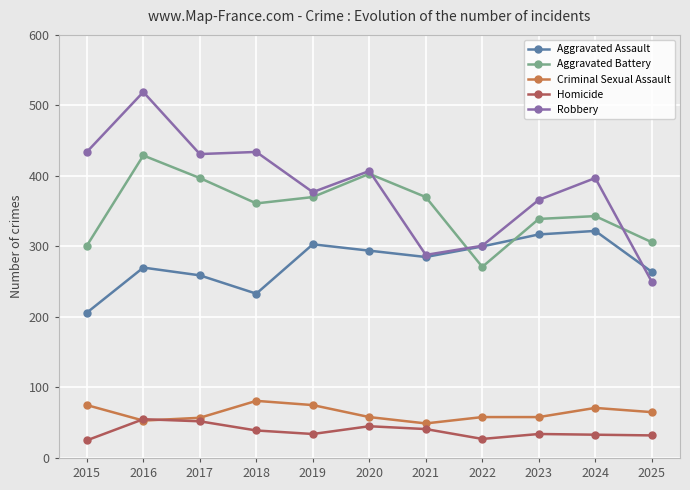

True or false: Robbery and Homicide cross at least once.

False